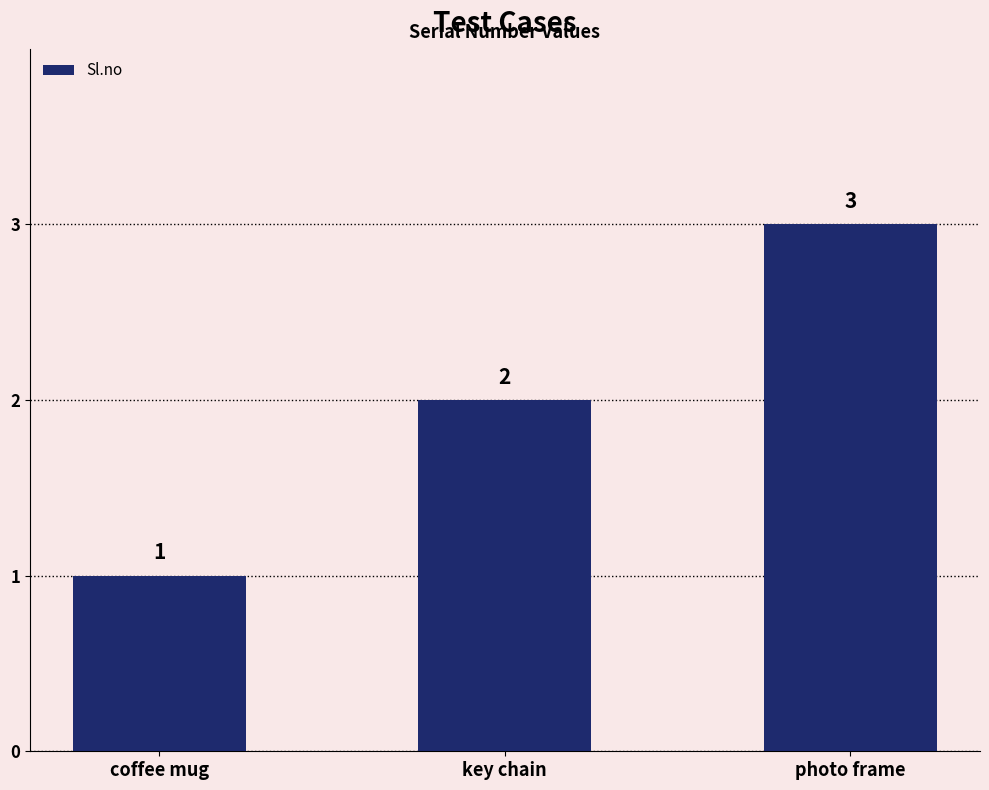

Does the chart contain stacked bars?

No